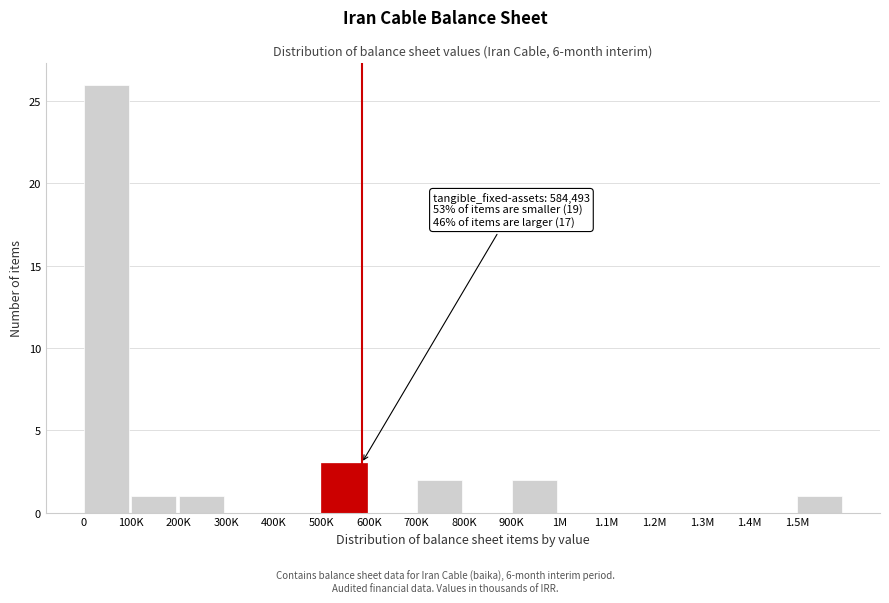

Reading left to right, transcribe all the data shown in this chart.

0=26	100K=1	200K=1	300K=0	400K=0	500K=3	600K=0	700K=2	800K=0	900K=2	1M=0	1.1M=0	1.2M=0	1.3M=0	1.4M=0	1.5M=1